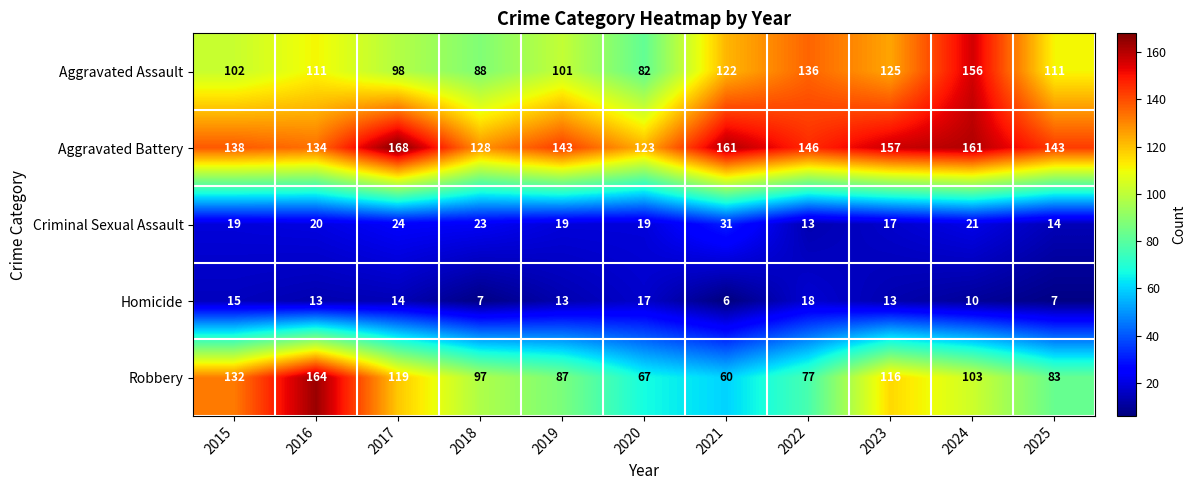

What is the greatest value displayed?

168